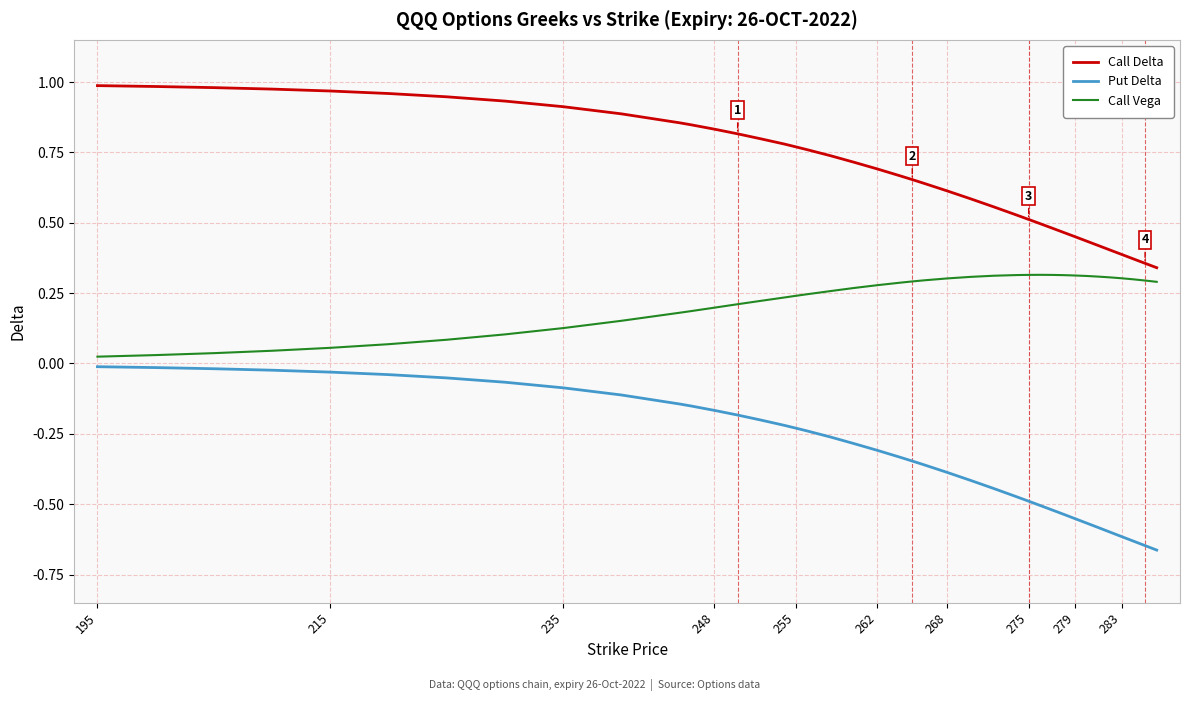

Which series has the largest total across all categories?

Call Delta